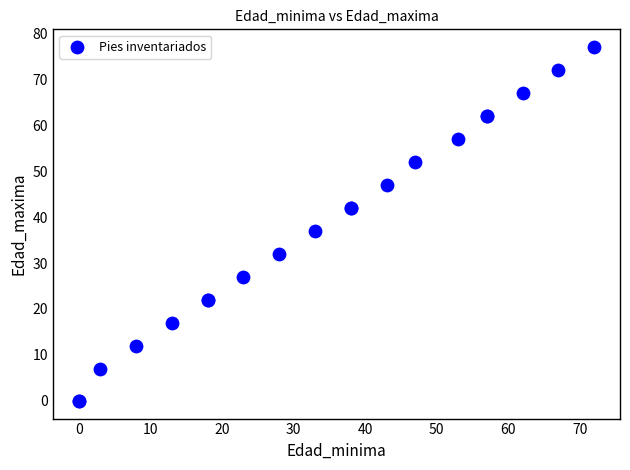

What Y value in the scatter plot is closest to 38?

37